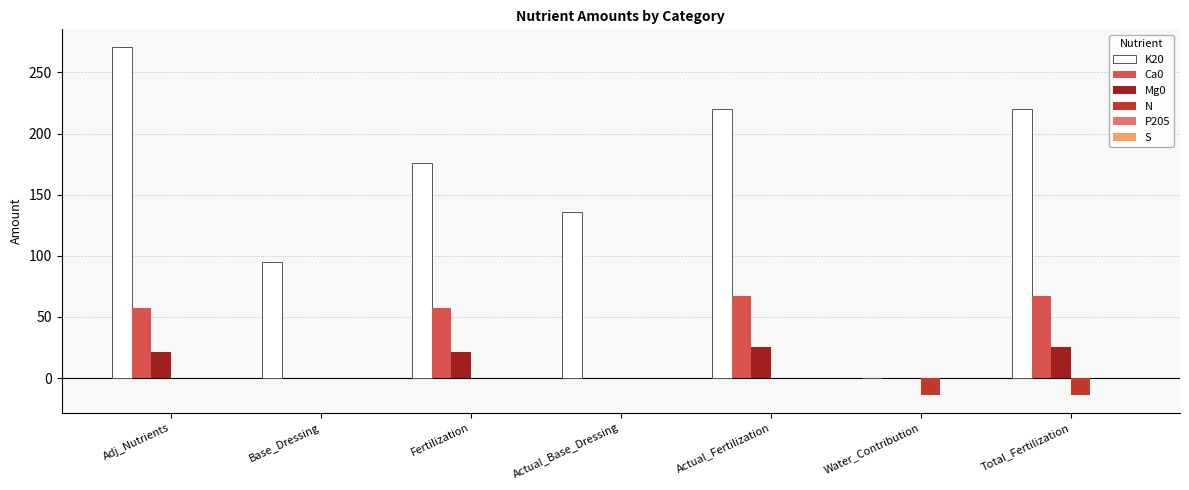

What is the maximum value shown in the chart?

271